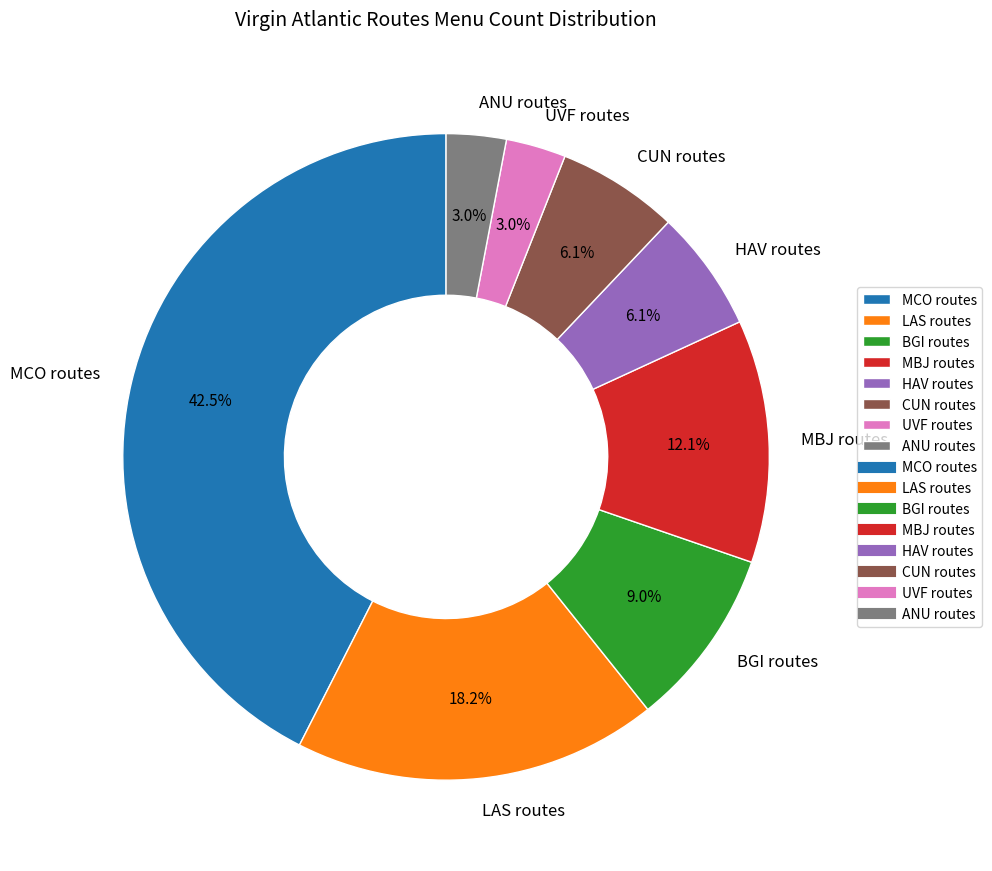

What is the largest slice in the pie chart?

MCO routes